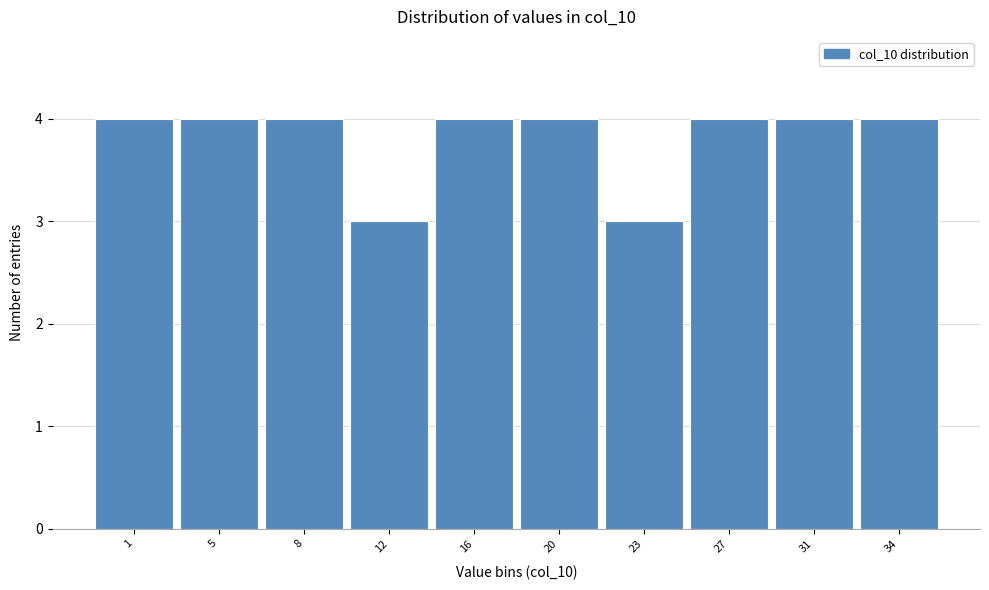

Reading right to left, extract all data points from this chart.

34=4	31=4	27=4	23=3	20=4	16=4	12=3	8=4	5=4	1=4